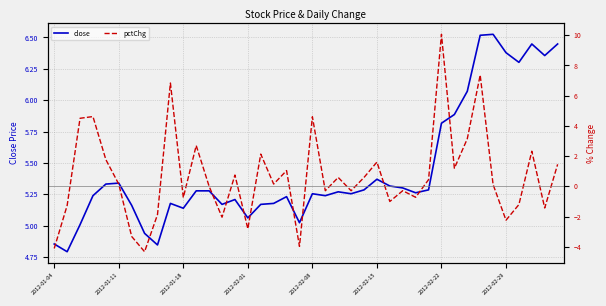

Which series changed the most between 28 and 33?

pctChg